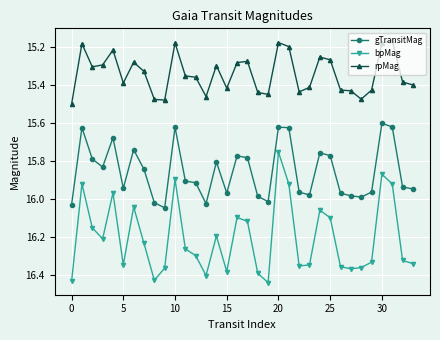

Which series has the largest total across all categories?

bpMag